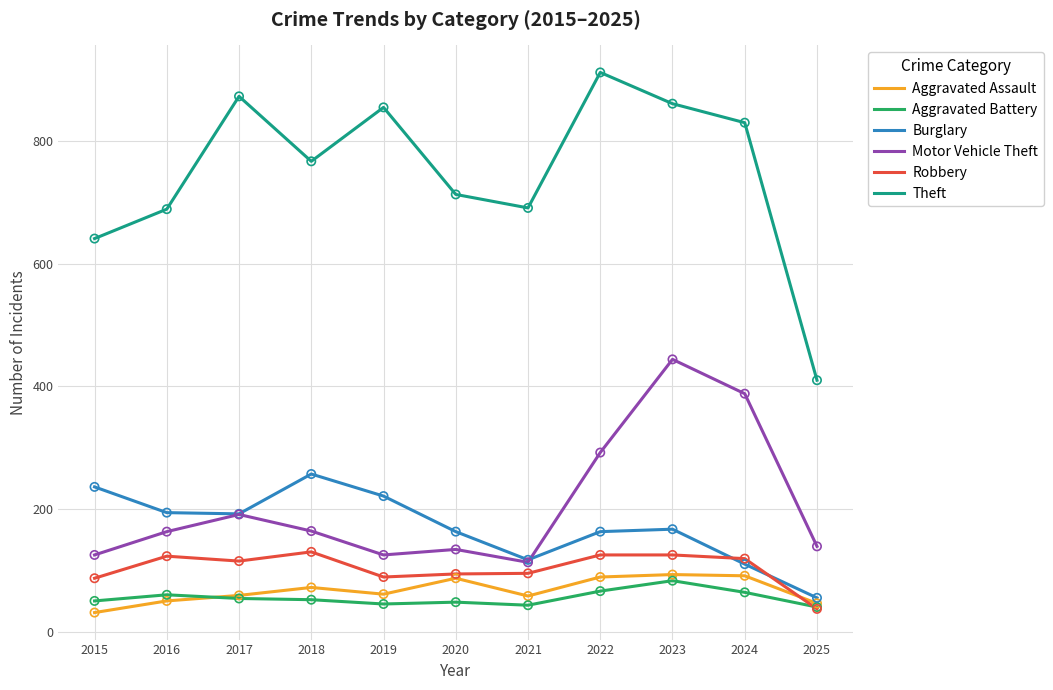

Which series has the largest range (max minus min)?

Theft